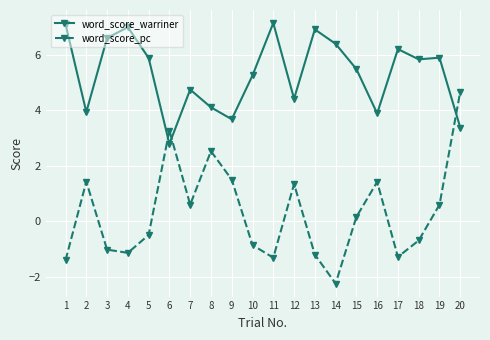

How many intersections are there between word_score_pc and word_score_warriner?

3